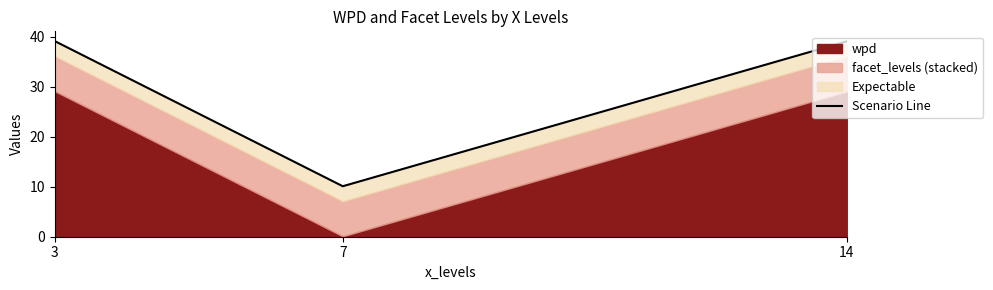

What is the value of the 2nd point from the left?

10.1